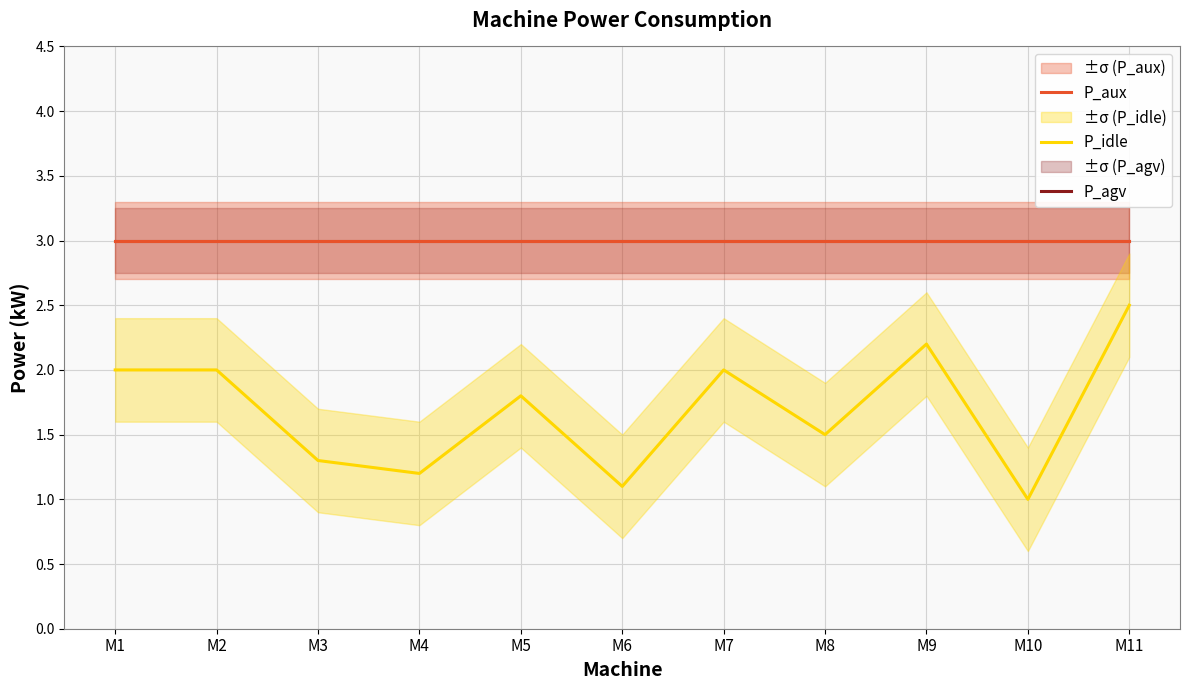

True or false: P_idle has more than 0 points higher than both neighbors.

True